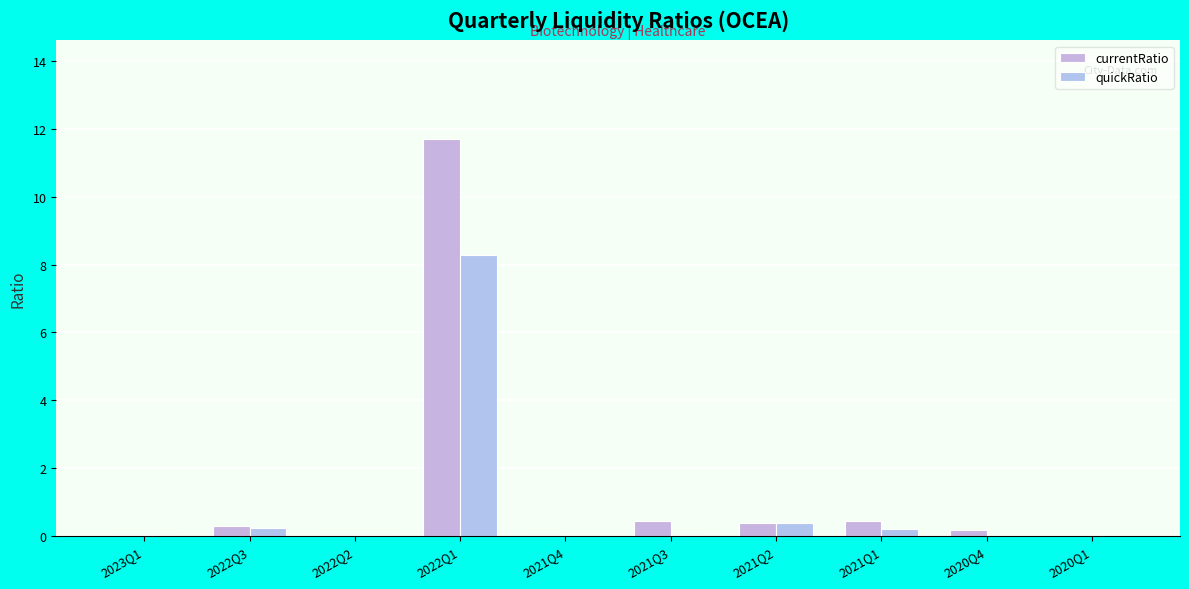

How many distinct data groups are displayed?

2